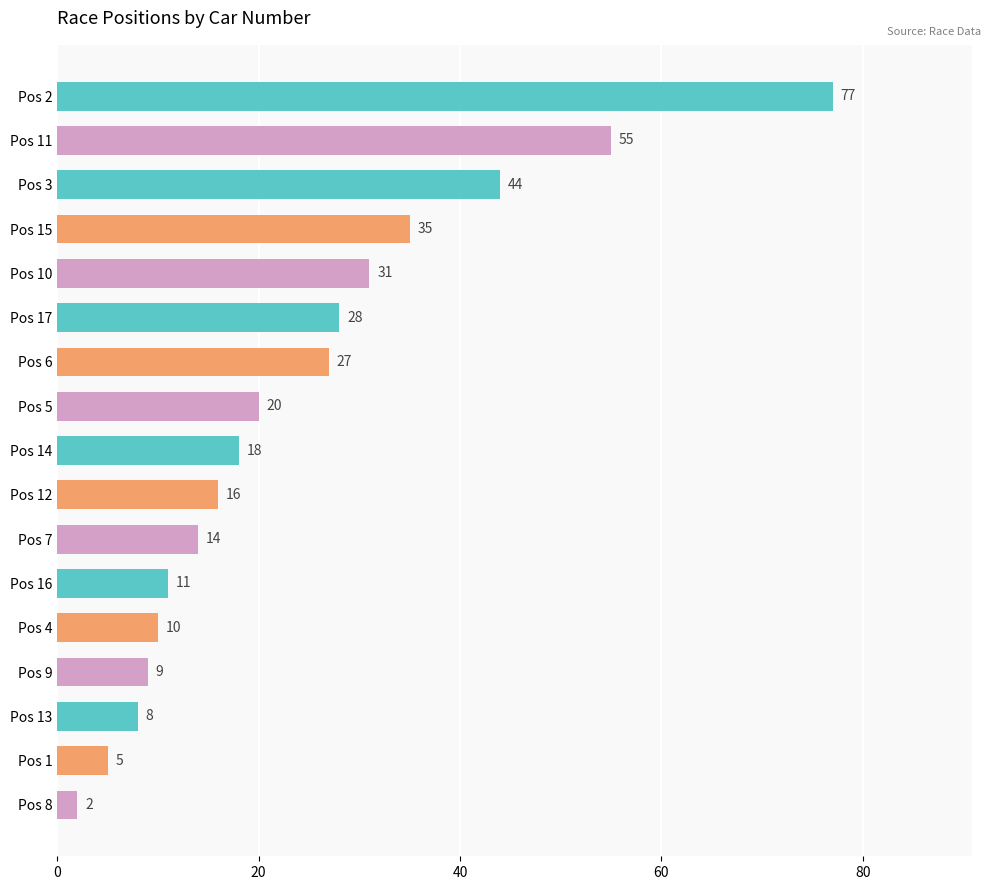

What is the difference between the maximum and minimum values?

75